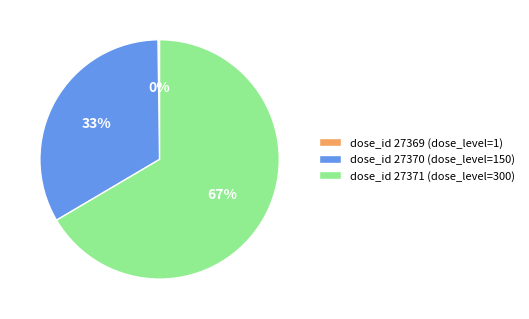

True or false: dose_id 27370 (dose_level=150) accounts for 33% of the total.

True